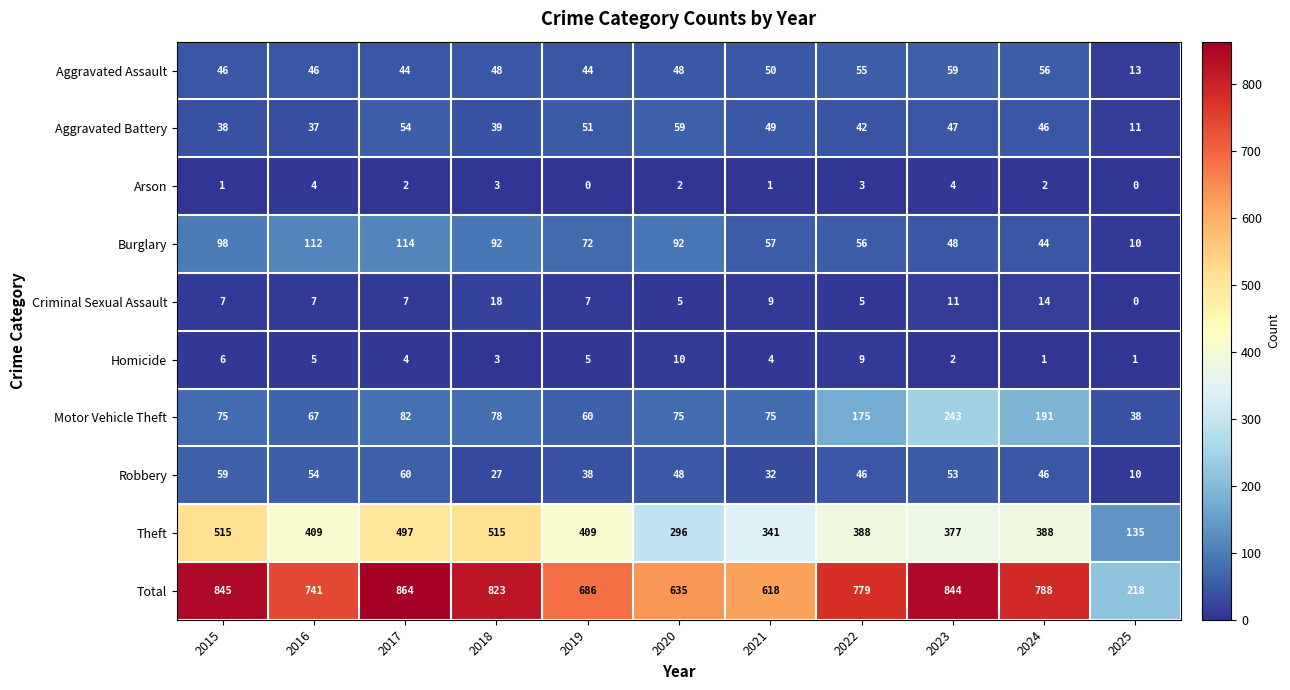

Which series changed the most between 2020 and 2021?

Theft